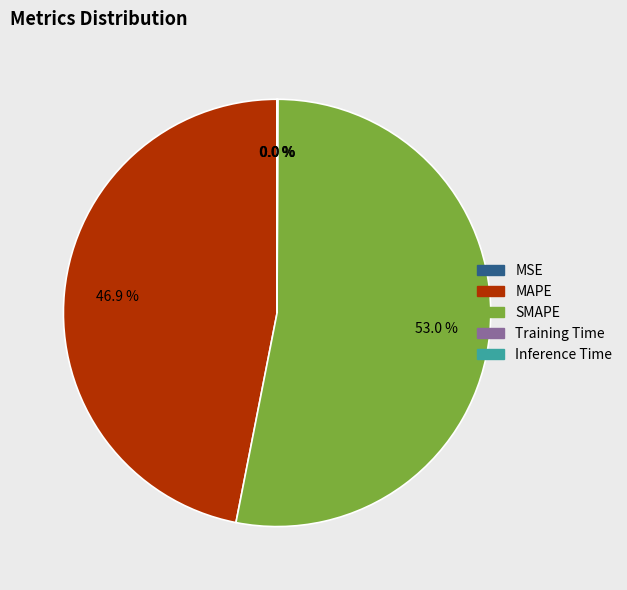

Between MAPE and SMAPE, which is larger?

SMAPE